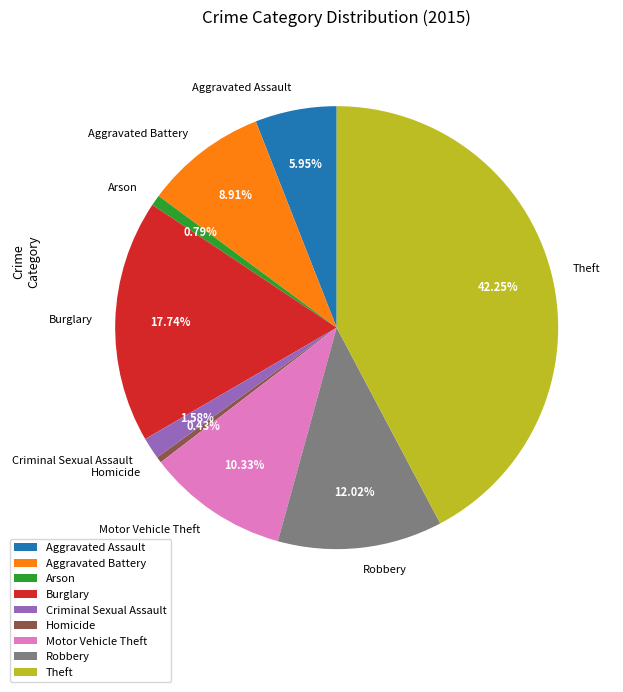

Does Aggravated Battery account for over 50% of the chart?

No